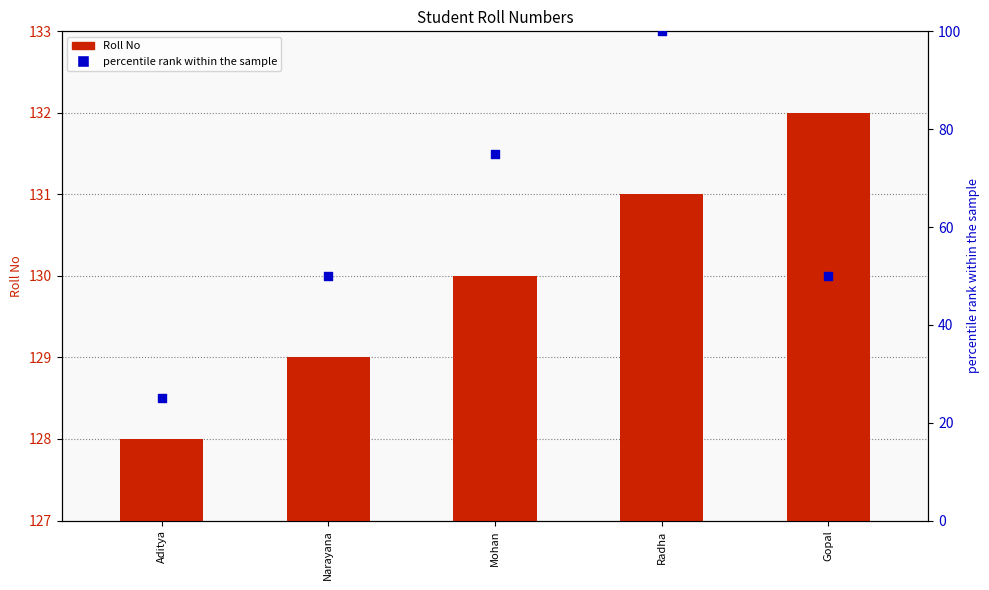

At how many categories does at least one series exceed 76?

5